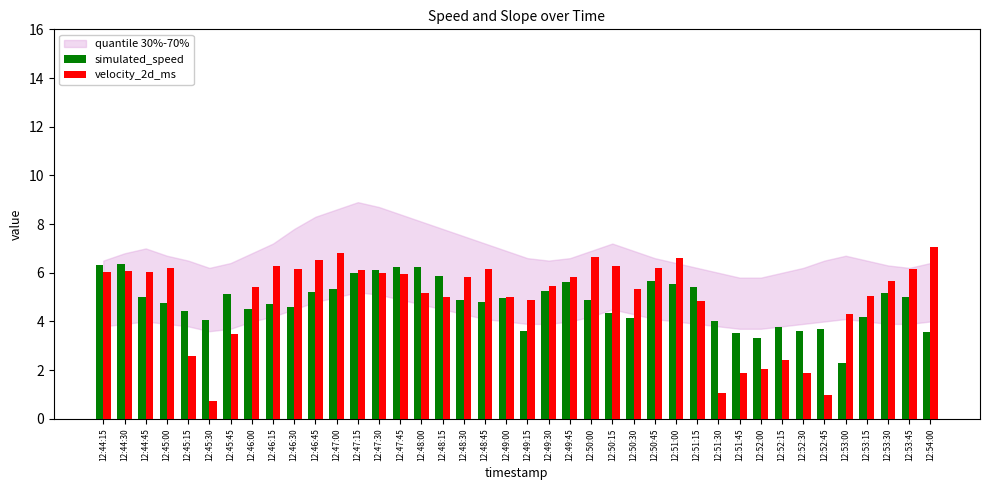

Is it true that simulated_speed equals 2.6 at 12:45:00?

False